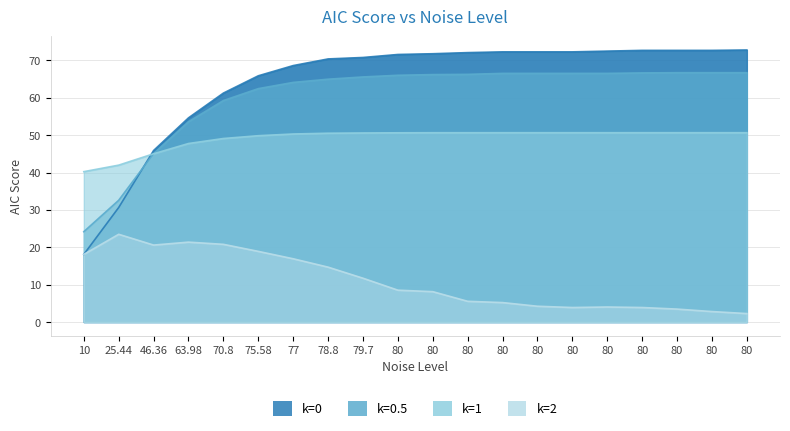

Where does the k=1 (aic) series first go above 50?

77